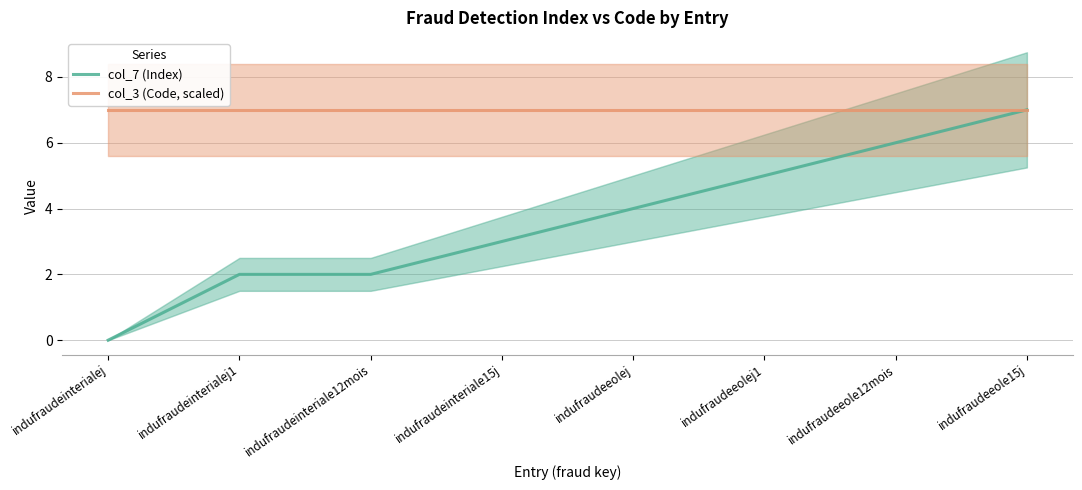

What is the label of the 1st point from the left?

indufraudeinterialej